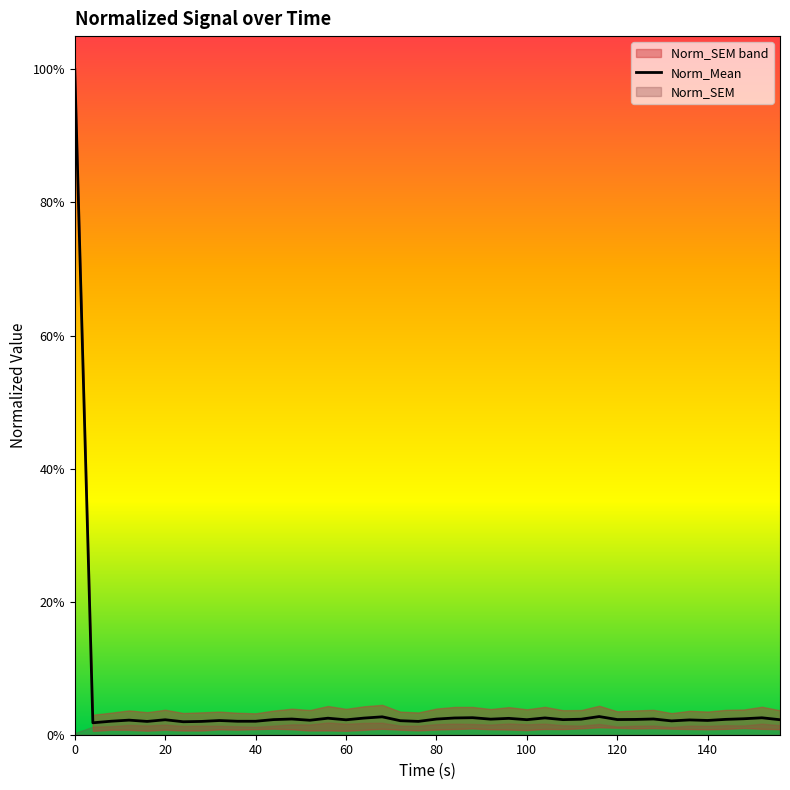

Reading left to right, transcribe all the data shown in this chart.

1.0	0.0	0.0	0.0	0.0	0.0	0.0	0.0	0.0	0.0	0.0	0.0	0.0	0.0	0.0	0.0	0.0	0.0	0.0	0.0	0.0	0.0	0.0	0.0	0.0	0.0	0.0	0.0	0.0	0.0	0.0	0.0	0.0	0.0	0.0	0.0	0.0	0.0	0.0	0.0